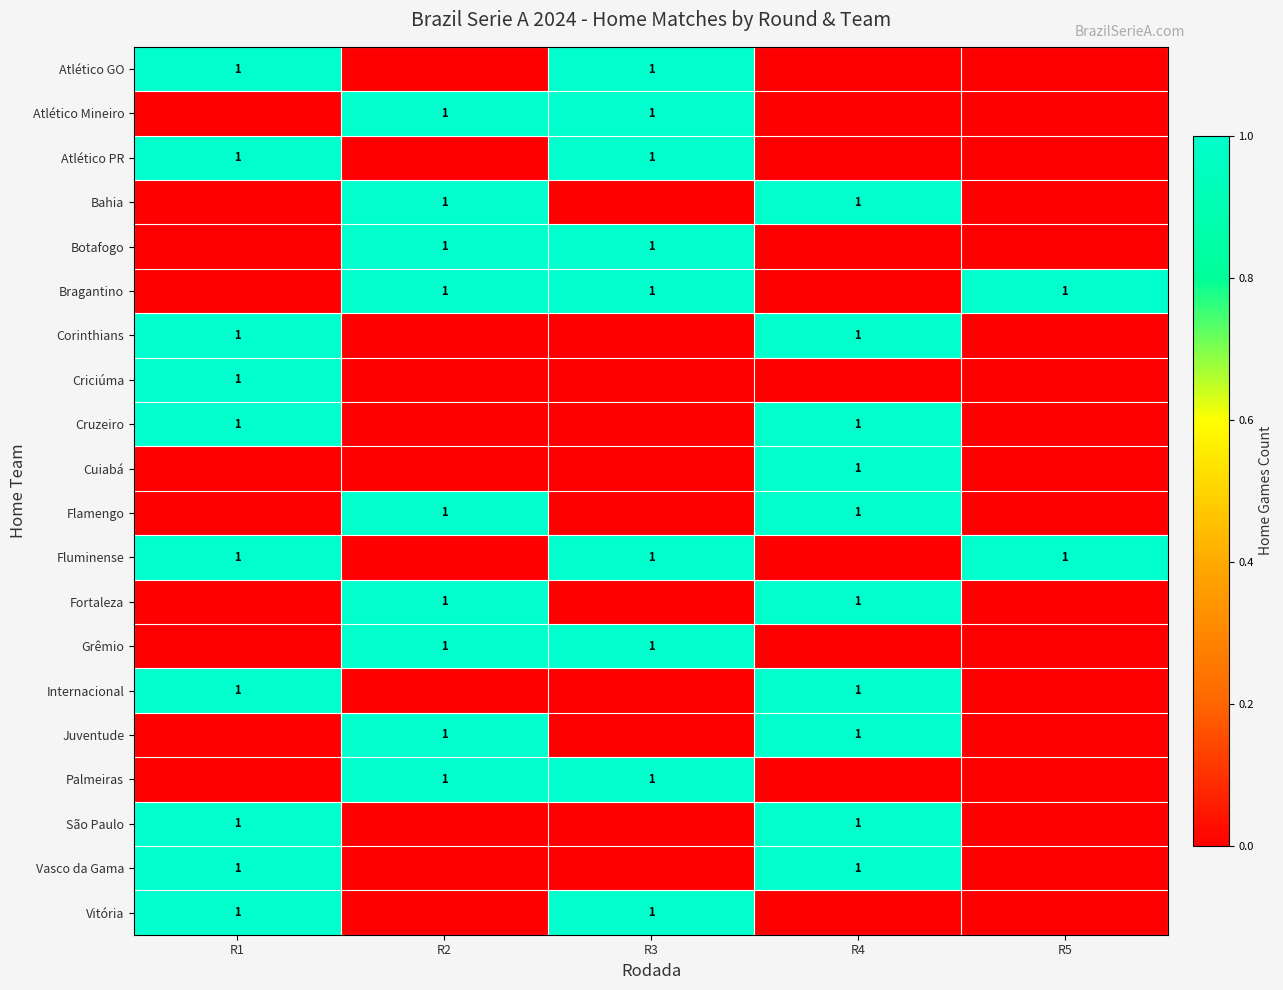

The value of São Paulo at R1 is 1. True or false?

True